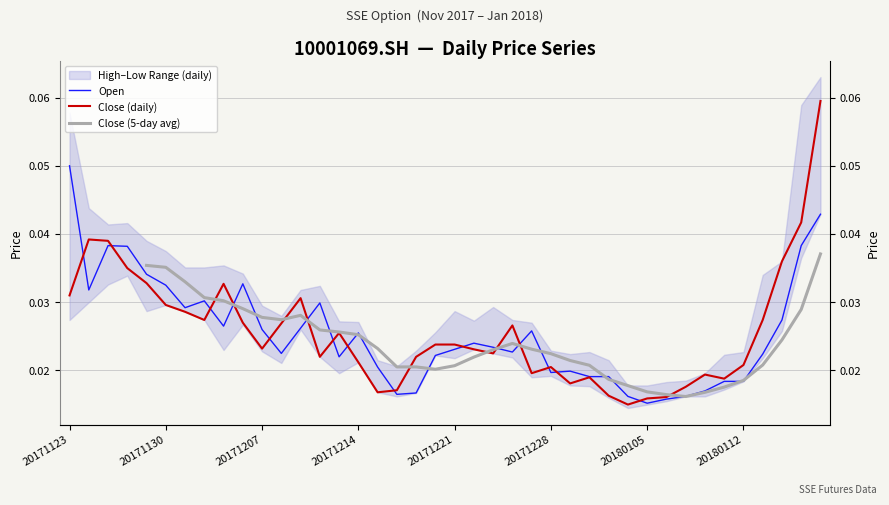

How many data points does each series have?

40